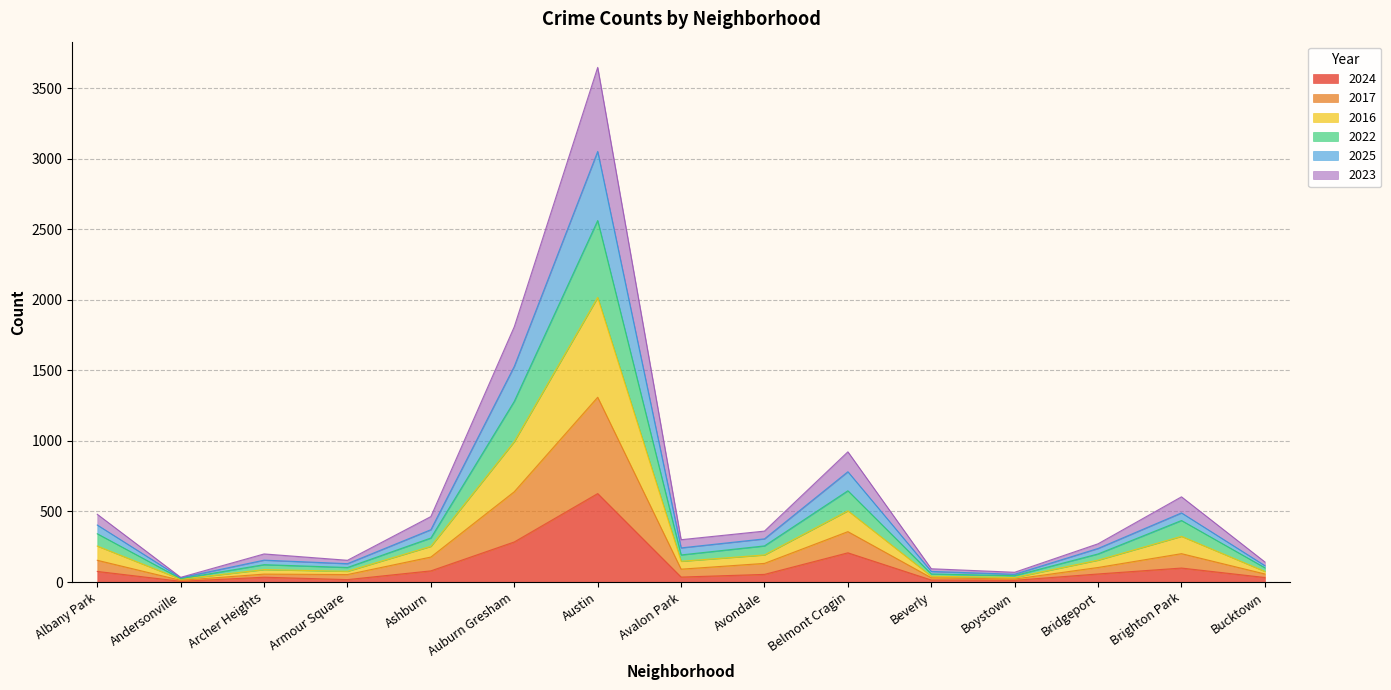

How many lines are shown in the chart?

6